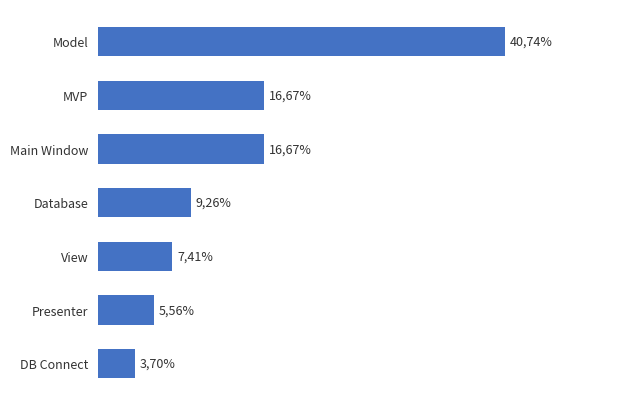

What is the sum of all values?

100.0